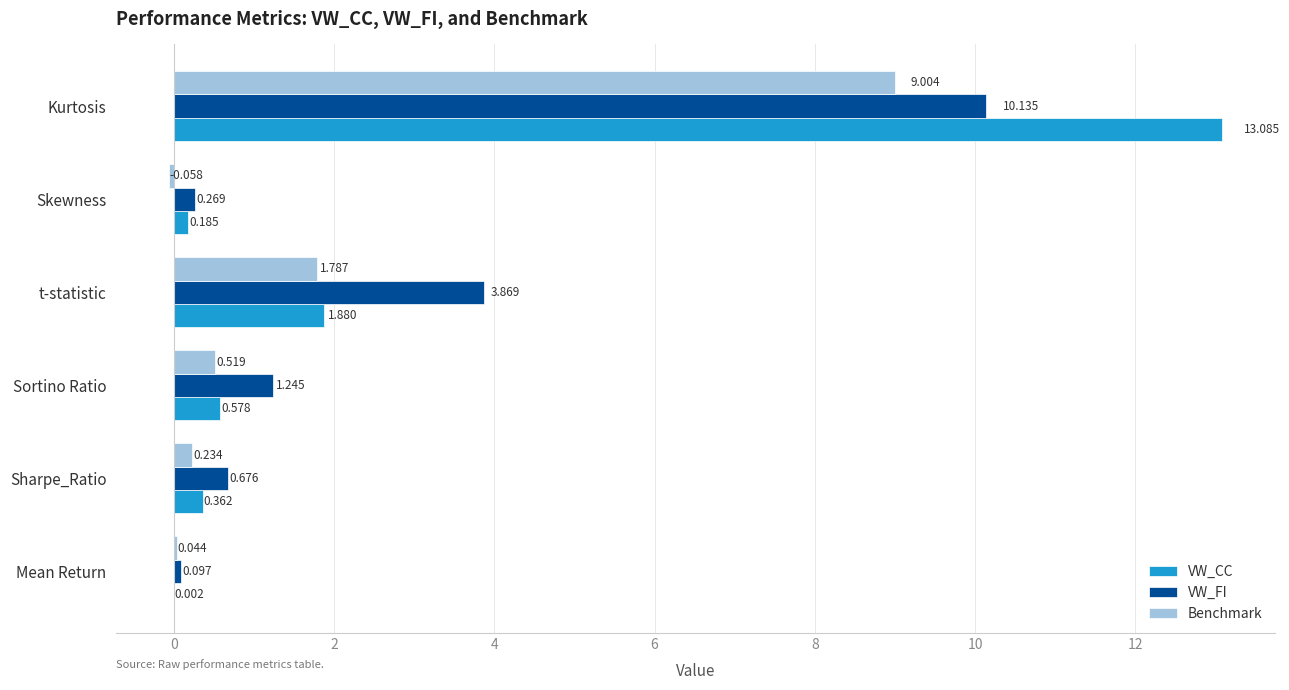

What is the average value of the VW_CC series?

2.7